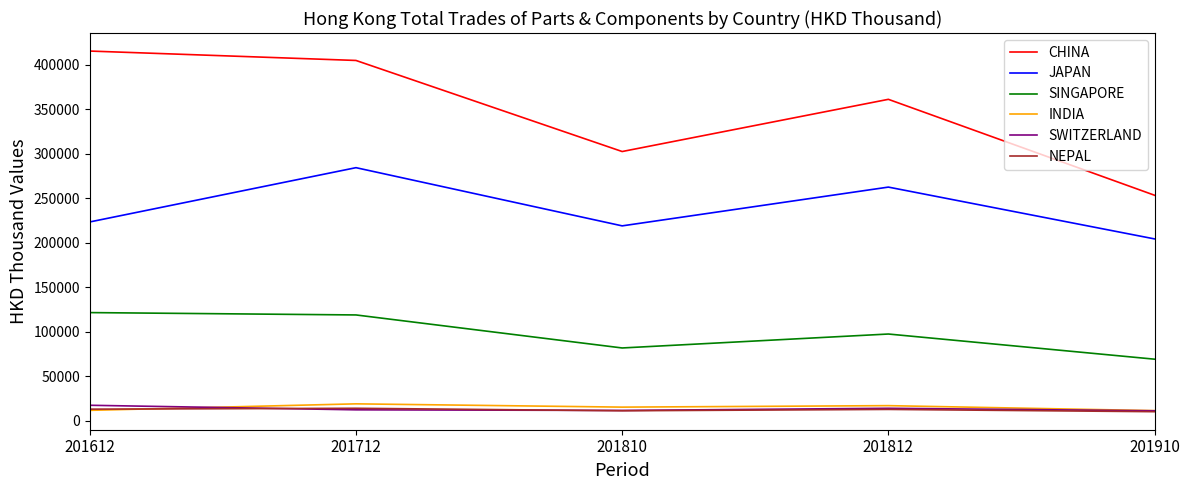

The value of INDIA at 201712 is 19219.5. True or false?

True